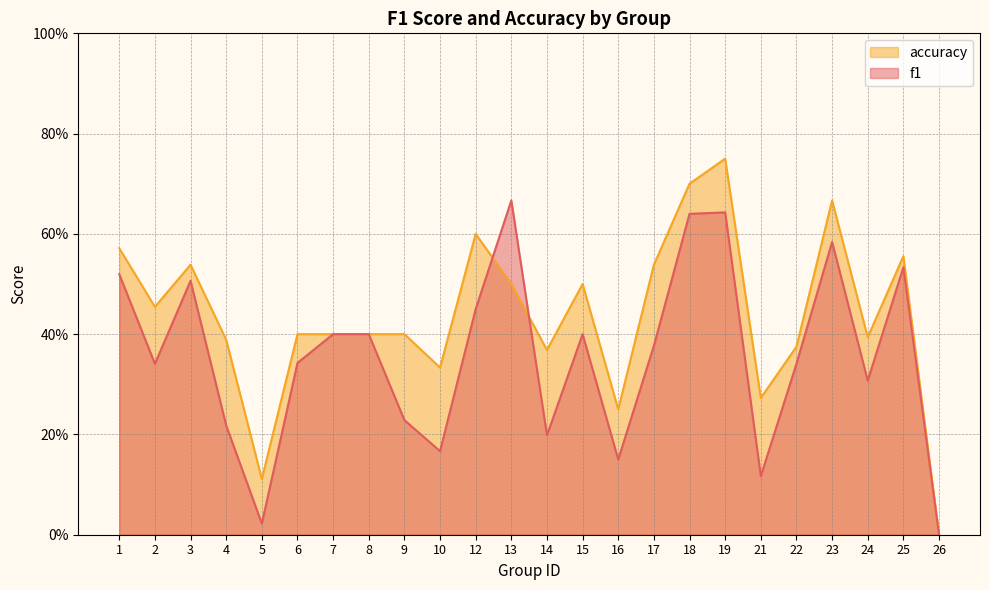

Which series ends up on top after the final intersection of f1 and accuracy?

accuracy